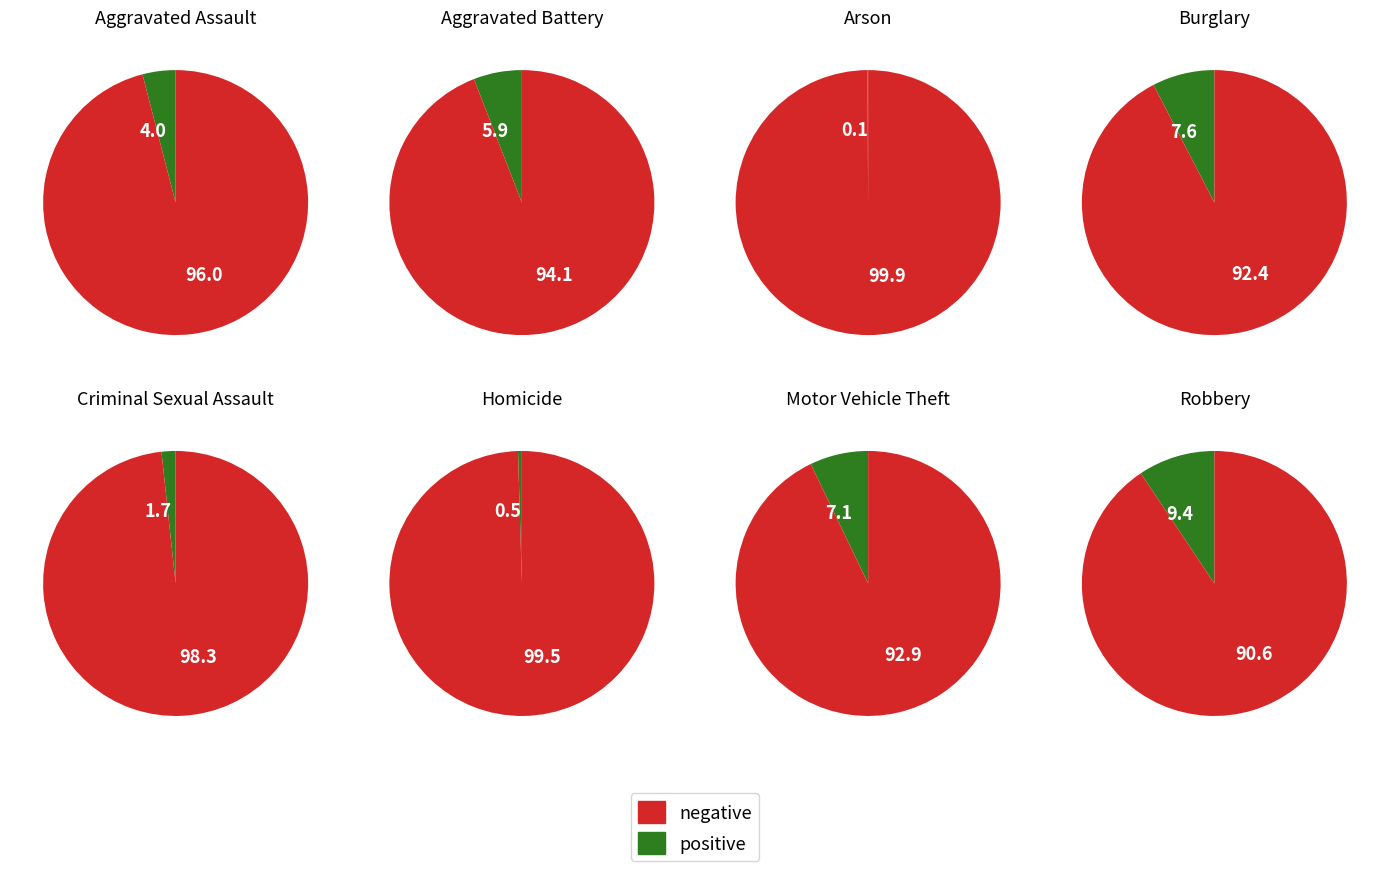

To the nearest percent, what is the combined percentage of Homicide and Aggravated Assault?

4%